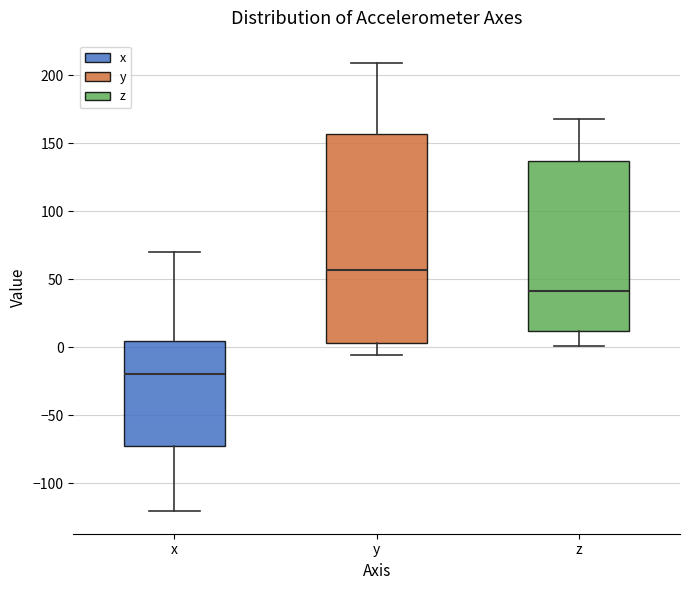

Reading left to right, read every box against the y-axis: the position of its median line, the range the box covers, and the ends of its whiskers. The values are not printed on the chart, so give them approximately, as read against the axis.

x: median -20, box -75 to 5, whiskers -120 to 70
y: median 55, box 5 to 155, whiskers -5 to 210
z: median 40, box 10 to 135, whiskers 0 to 170